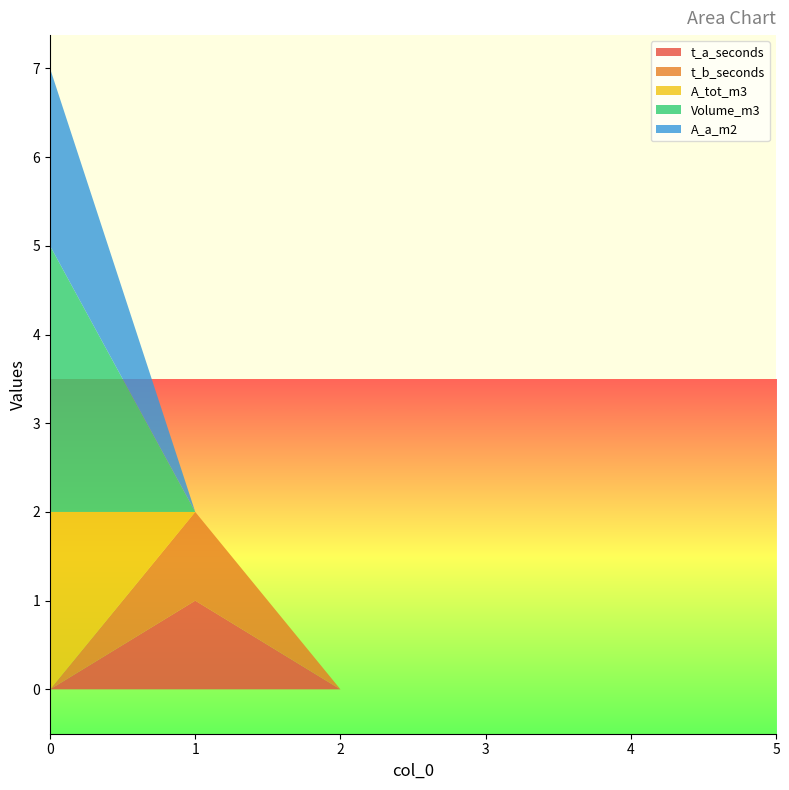

Reading right to left, what are all the values shown in this chart?

t_a_seconds: 0	0	0	0	1	0
t_b_seconds: 0	0	0	0	1	0
A_tot_m3: 0	0	0	0	0	2
Volume_m3: 0	0	0	0	0	3
A_a_m2: 0	0	0	0	0	2